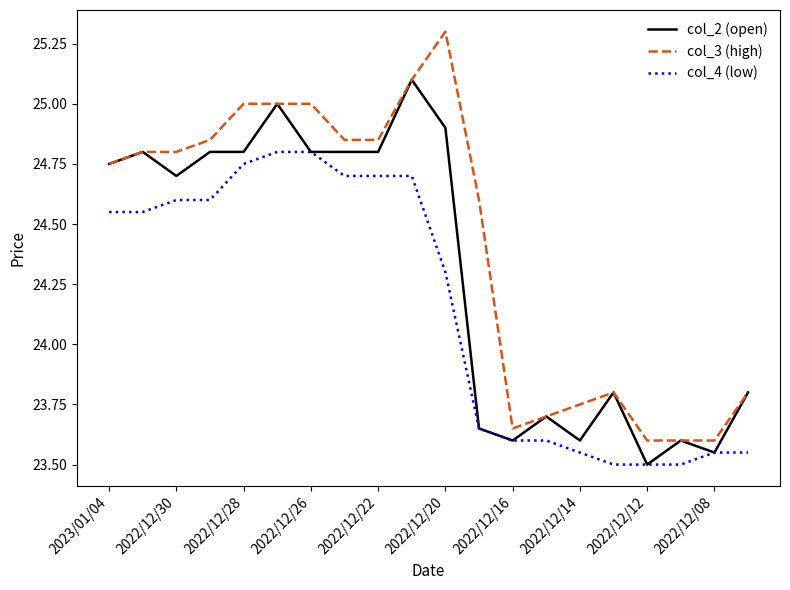

What is the smallest value displayed?

23.5